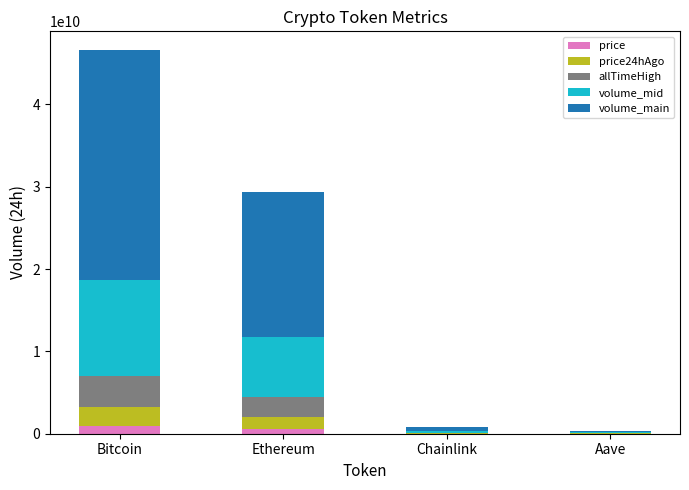

Count the number of data series in this chart.

5